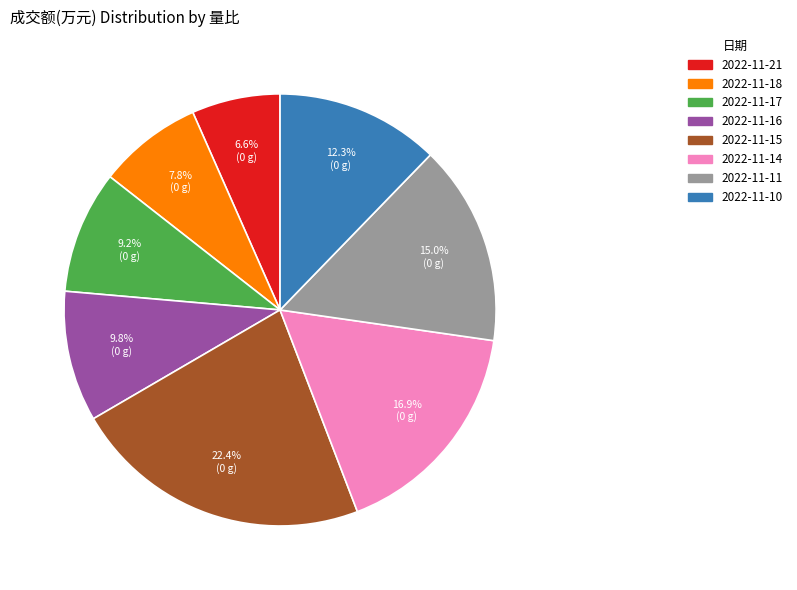

What is the smallest slice in the pie chart?

2022-11-21